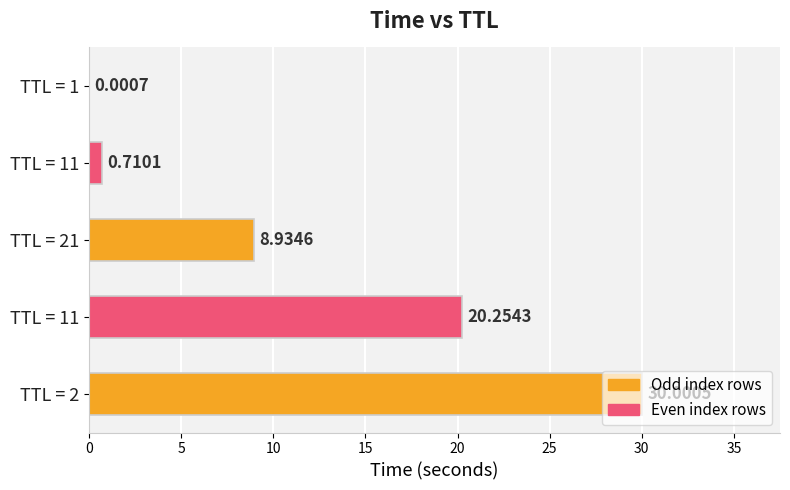

What is the maximum value shown in the chart?

30.0